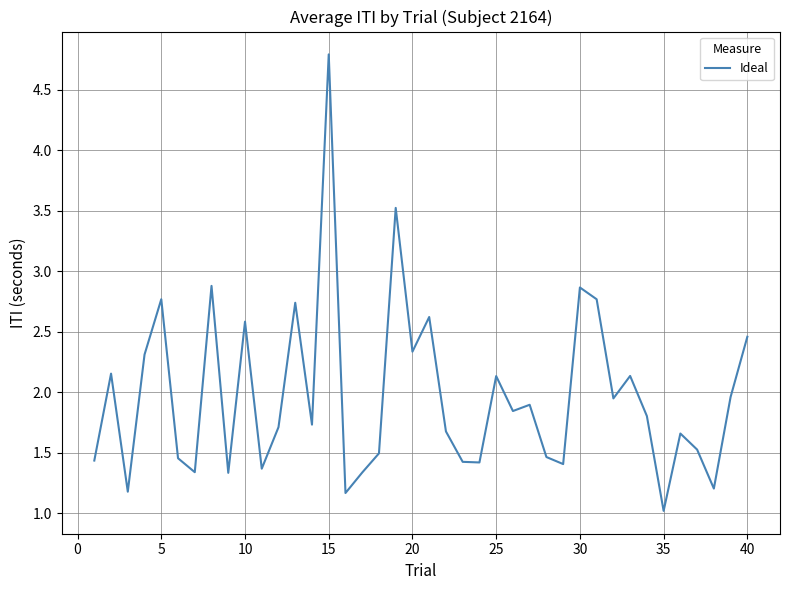

Count the number of categories in the chart.

40